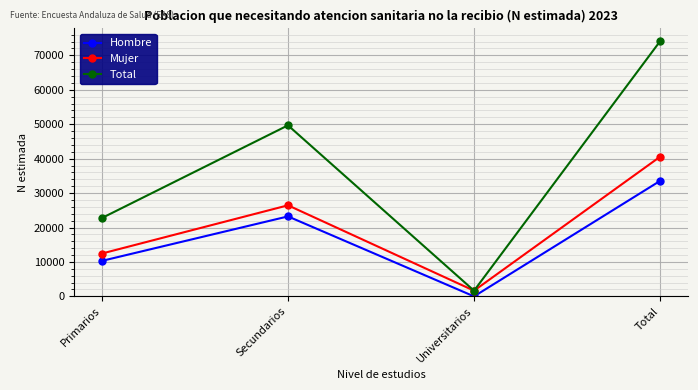

Which series changed the most between Primarios and Secundarios?

Total